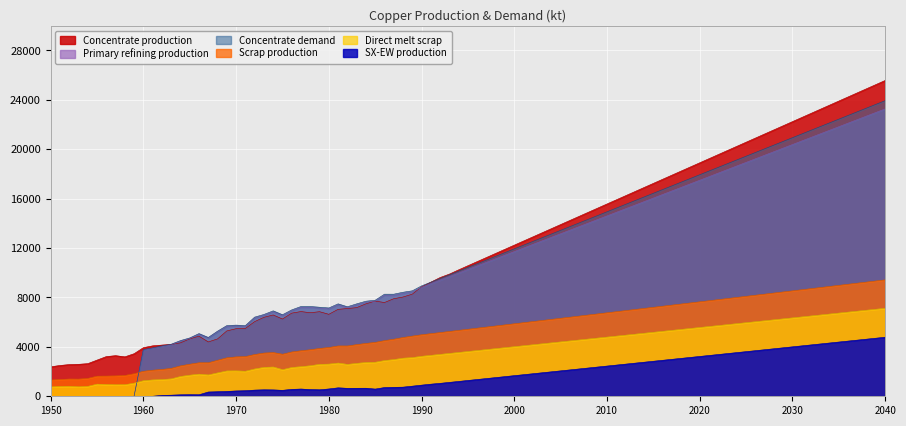

What is the greatest value displayed?

25567.9